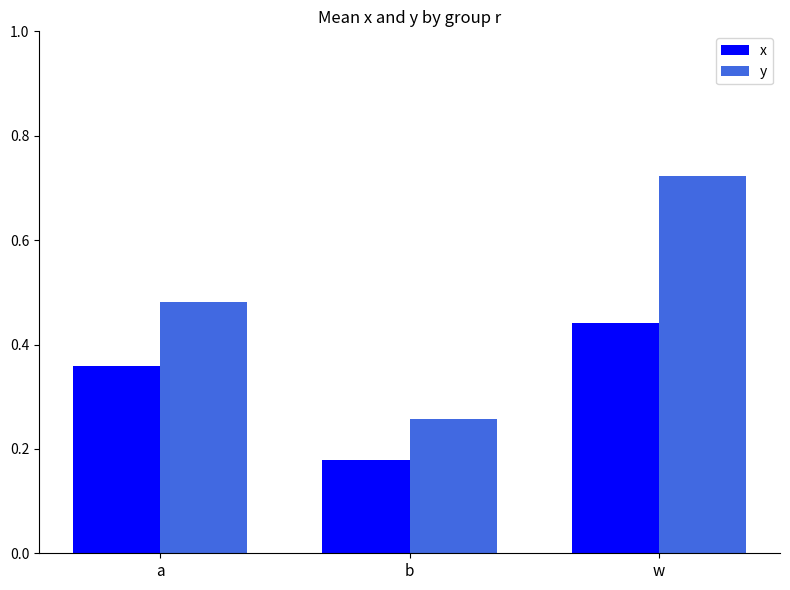

Rank the categories by y value from highest to lowest.

w, a, b